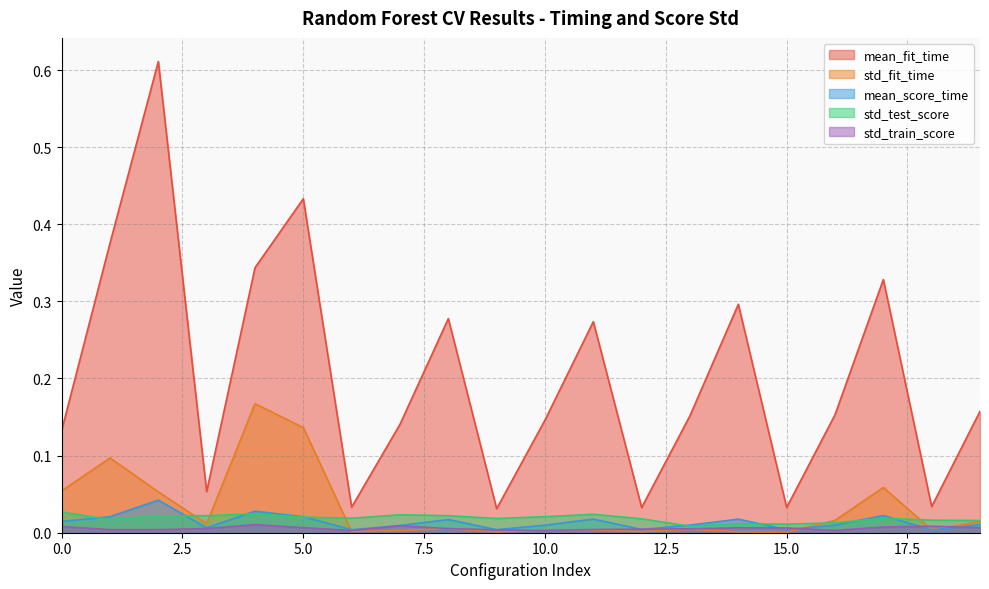

Does the chart display data point markers on the line(s)?

No